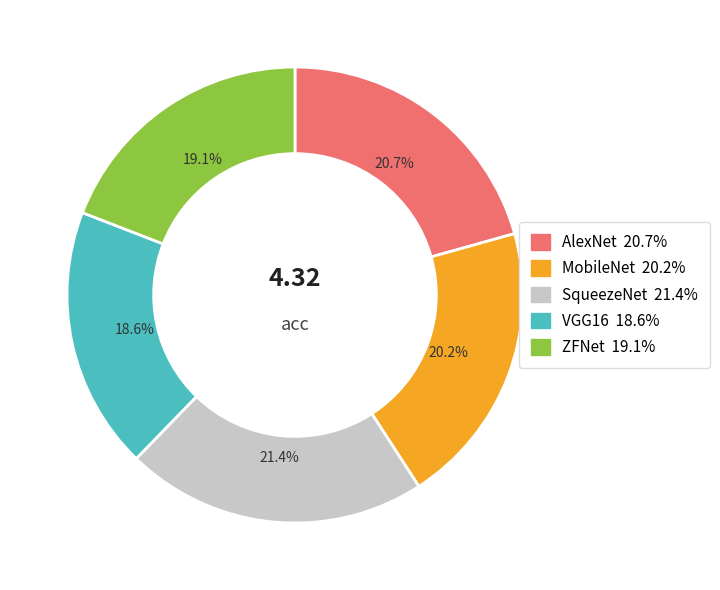

True or false: SqueezeNet accounts for 34% of the total.

False